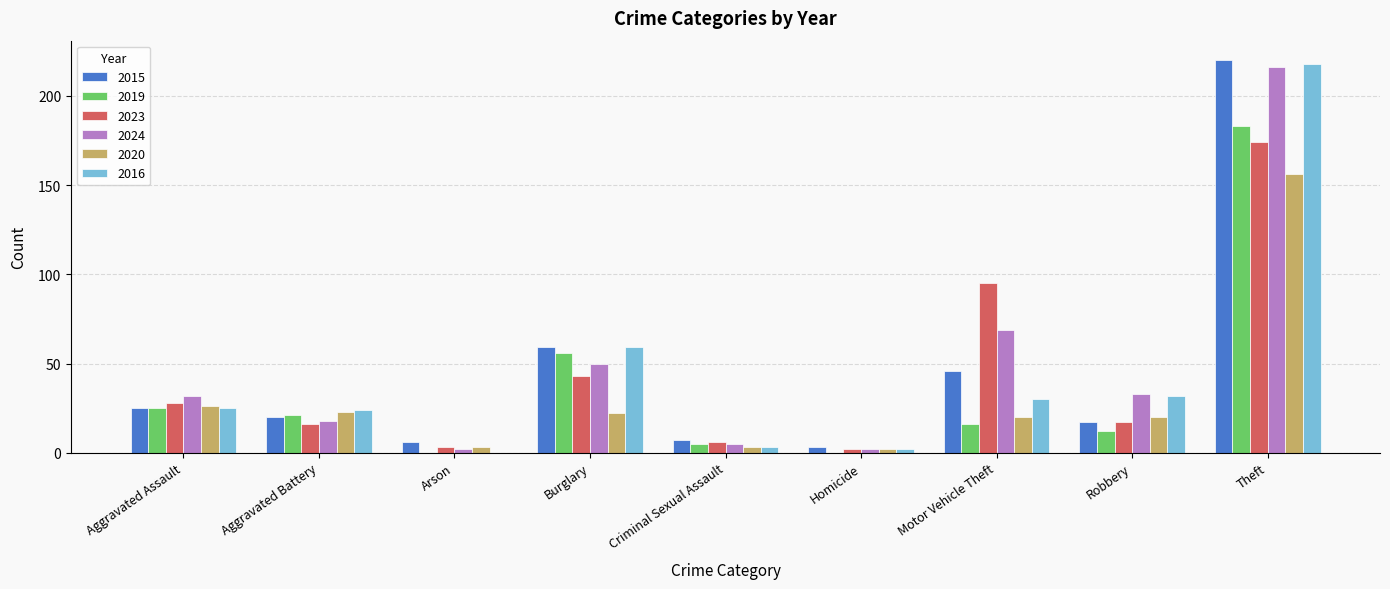

What is the sum of all 2023 values?

384